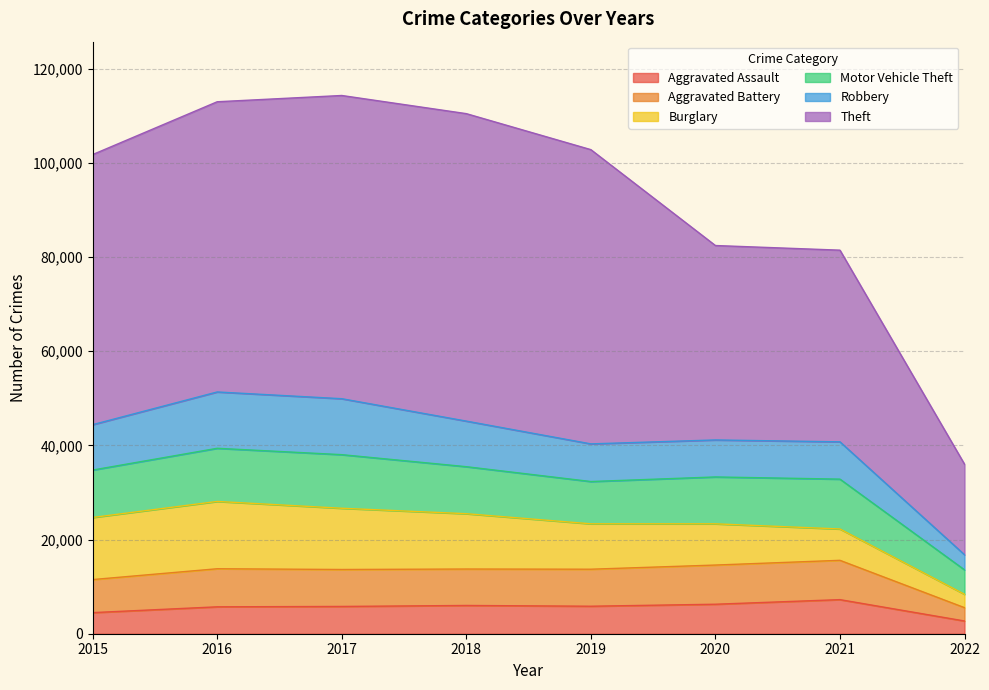

What is the minimum value for Aggravated Assault?

2704